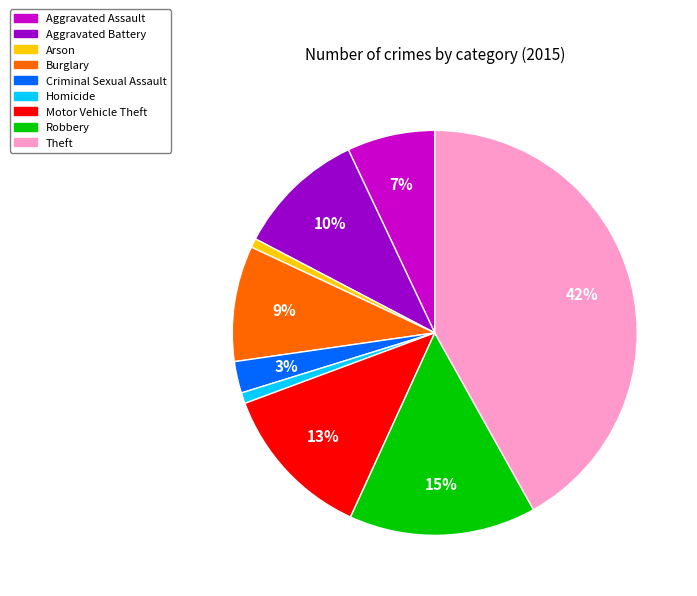

What is the largest slice in the pie chart?

Theft